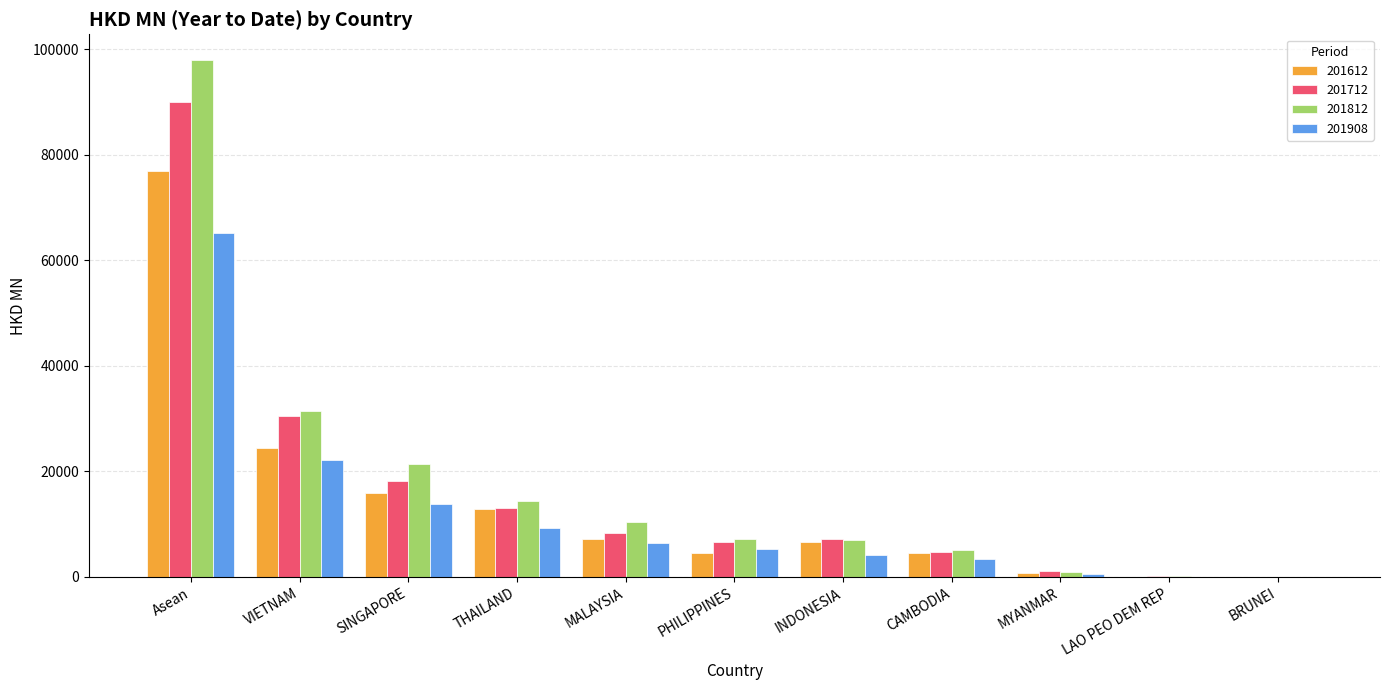

What is the difference between the 201612 values at MYANMAR and MALAYSIA?

6551.0